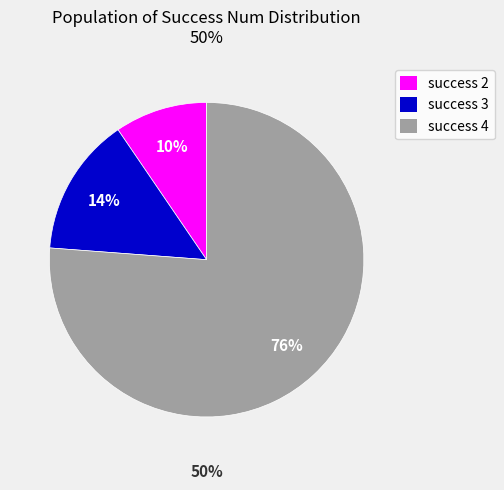

Is it true that 54 is 10% of the pie?

True